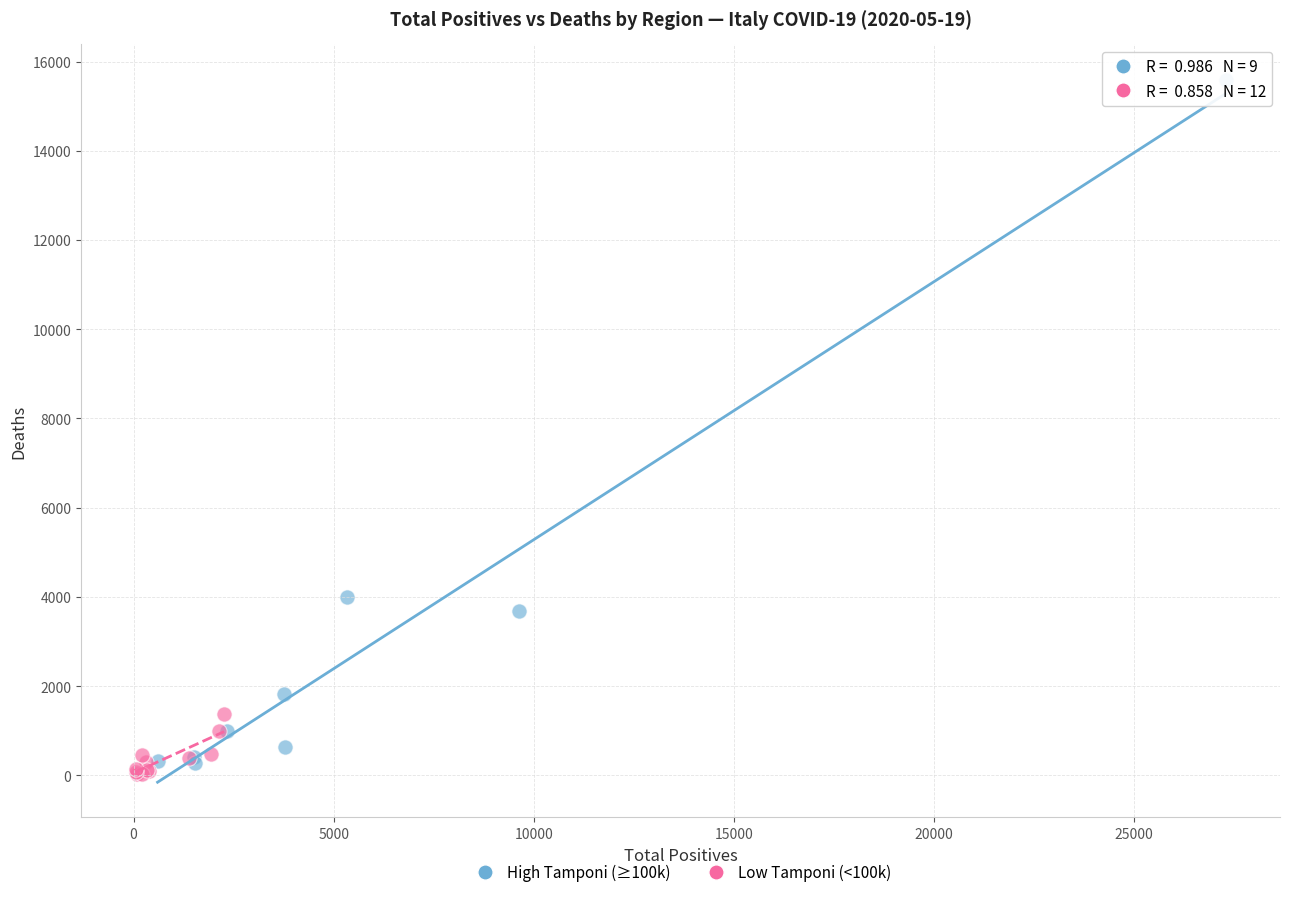

Which series reaches the maximum Y coordinate?

High Tamponi (≥100k)